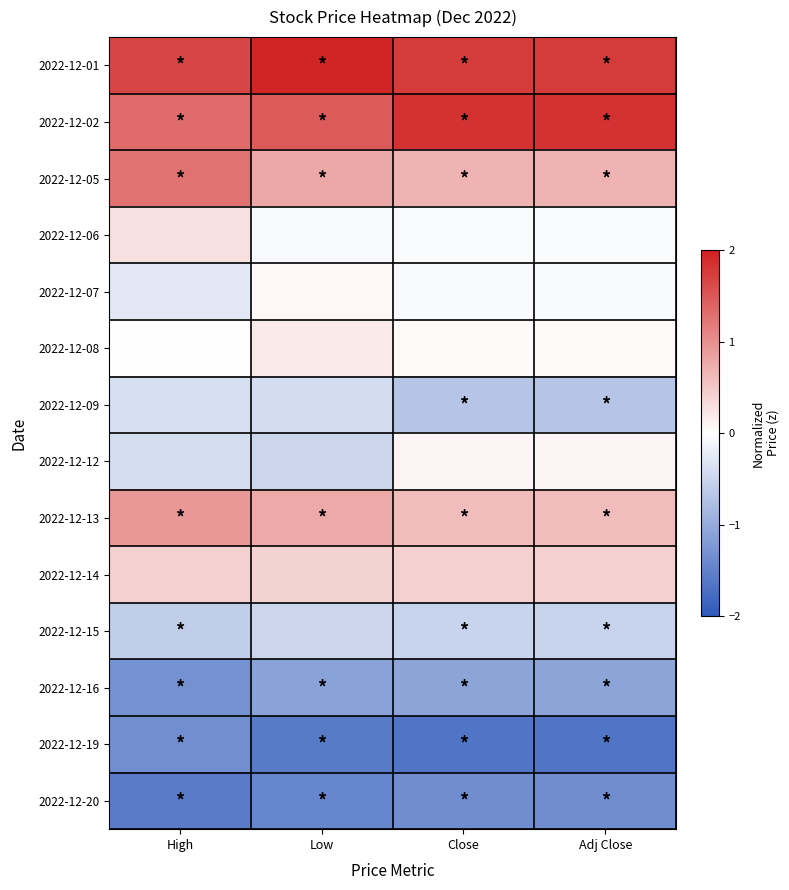

Reading right to left, extract all data points from this chart.

2022-12-01: Adj Close=1.8	Close=1.8	Low=2.0	High=1.7
2022-12-02: Adj Close=1.8	Close=1.8	Low=1.5	High=1.3
2022-12-05: Adj Close=0.7	Close=0.7	Low=0.8	High=1.3
2022-12-06: Adj Close=-0.0	Close=-0.0	Low=-0.1	High=0.3
2022-12-07: Adj Close=-0.1	Close=-0.1	Low=0.1	High=-0.3
2022-12-08: Adj Close=0.0	Close=0.0	Low=0.2	High=0.0
2022-12-09: Adj Close=-0.7	Close=-0.7	Low=-0.4	High=-0.4
2022-12-12: Adj Close=0.1	Close=0.1	Low=-0.5	High=-0.4
2022-12-13: Adj Close=0.6	Close=0.6	Low=0.8	High=0.9
2022-12-14: Adj Close=0.4	Close=0.4	Low=0.4	High=0.4
2022-12-15: Adj Close=-0.5	Close=-0.5	Low=-0.5	High=-0.6
2022-12-16: Adj Close=-1.1	Close=-1.1	Low=-1.1	High=-1.3
2022-12-19: Adj Close=-1.6	Close=-1.6	Low=-1.6	High=-1.4
2022-12-20: Adj Close=-1.4	Close=-1.4	Low=-1.5	High=-1.6